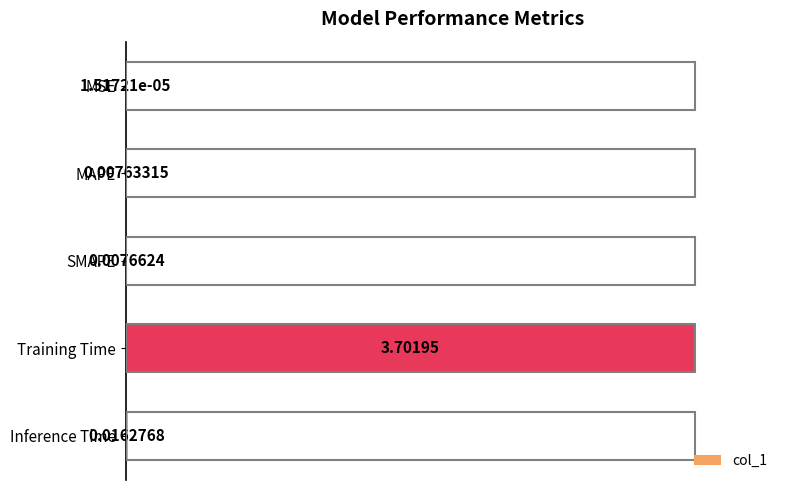

Which category has the highest value across all series?

Training Time